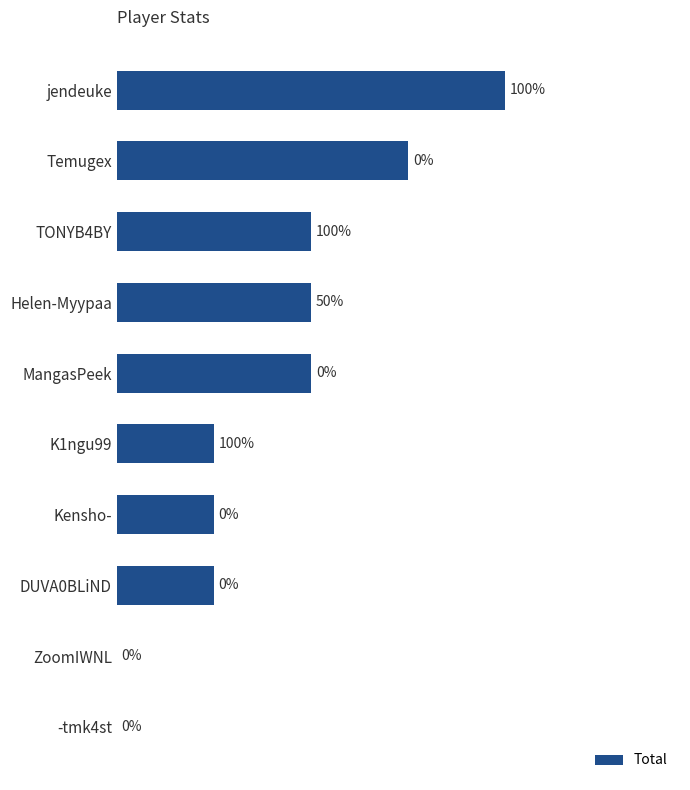

Between Helen-Myypaa and Temugex, which is larger?

Temugex